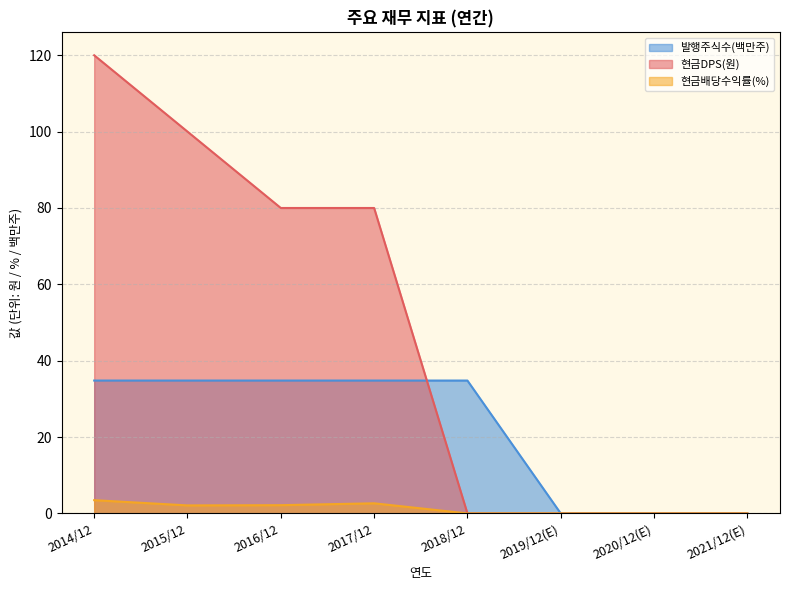

What is the difference between the maximum and minimum values in the 현금DPS(원) series?

120.0